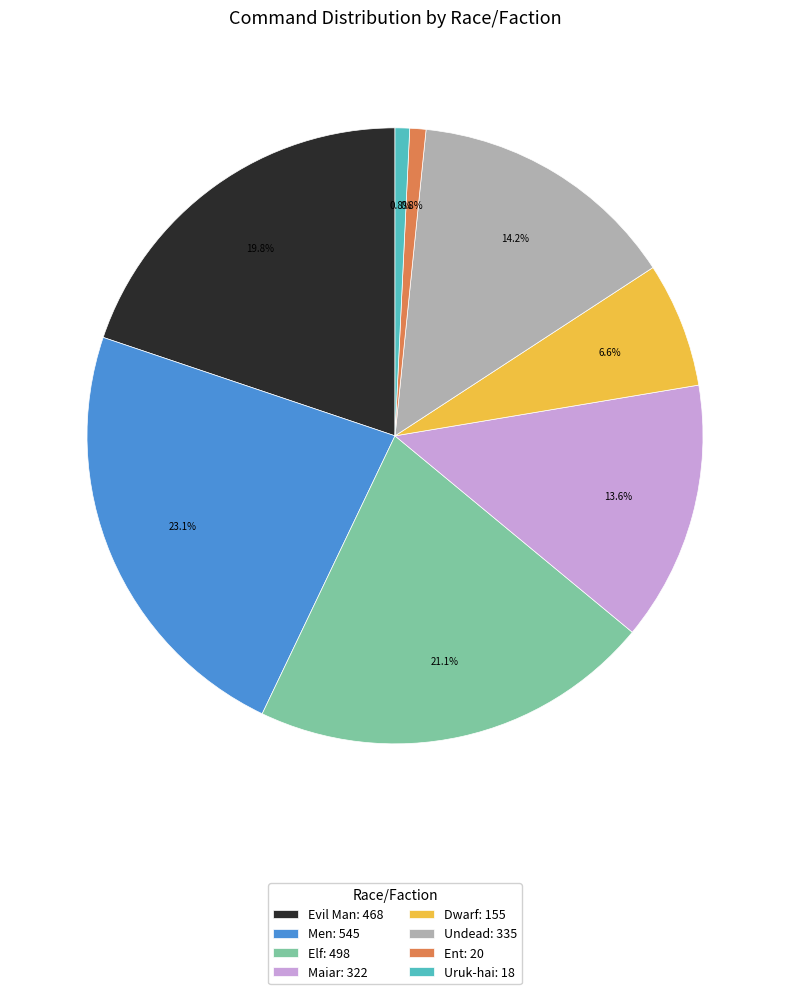

Approximately how many times larger is the value at Evil Man compared to Uruk-hai?

26.0